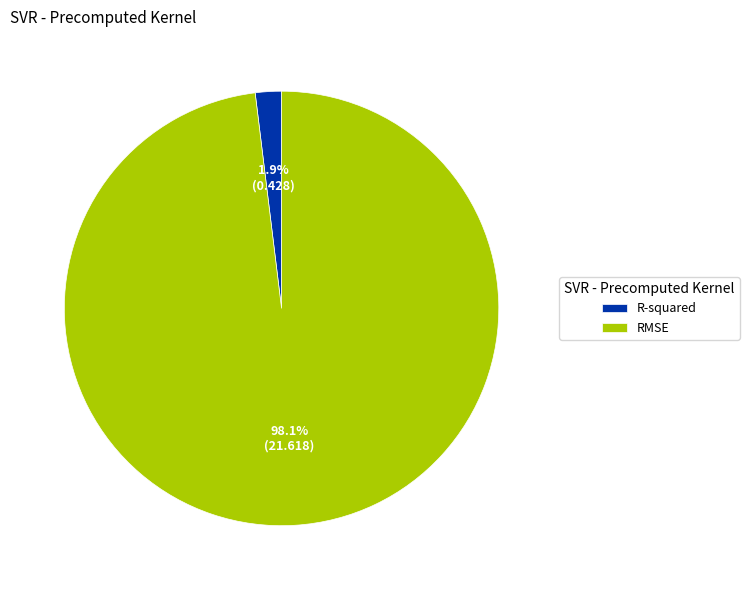

To the nearest percent, what is the difference between the R-squared and RMSE slice percentages?

96%